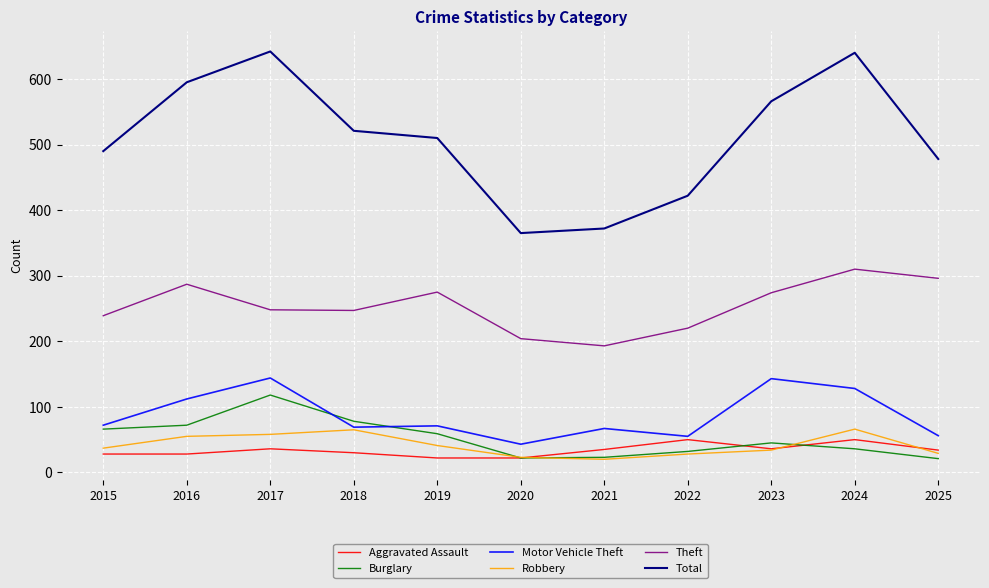

What is the average value of the Motor Vehicle Theft series?

87